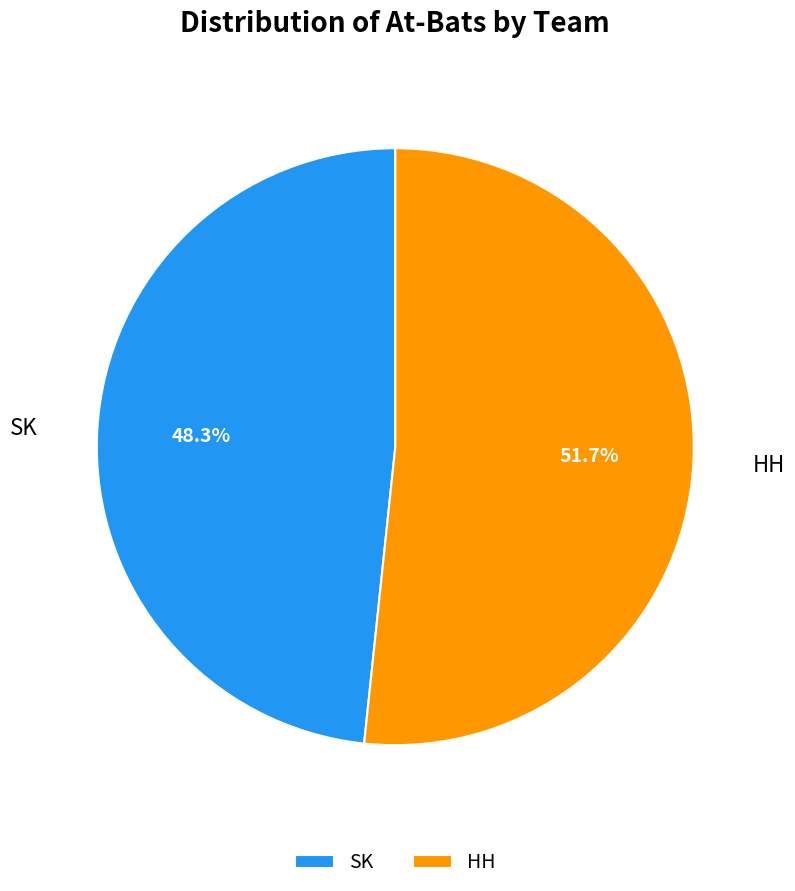

Is it true that HH is 52% of the pie?

True